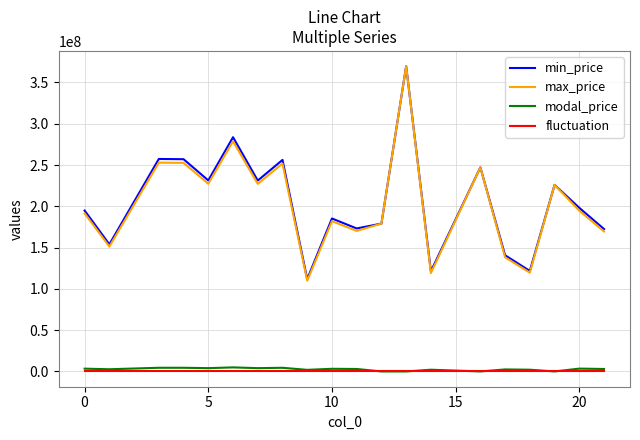

What is the difference between the maximum and second lowest values in the min_price series?

248413802.8